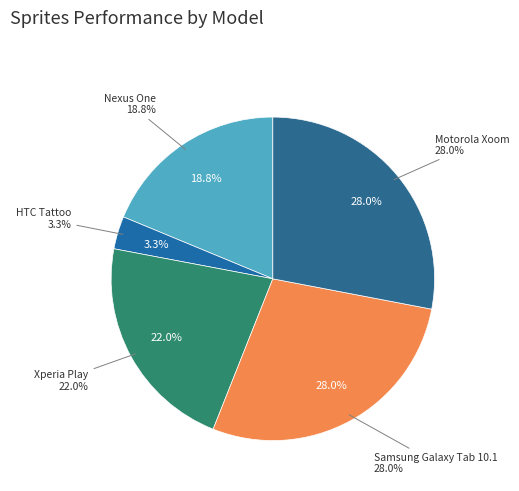

Which has a higher value, Samsung Galaxy Tab 10.1 or Xperia Play?

Samsung Galaxy Tab 10.1